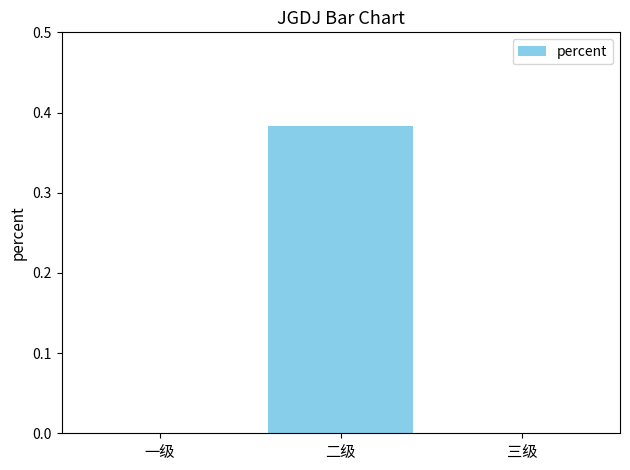

Which category has the highest value across all series?

二级